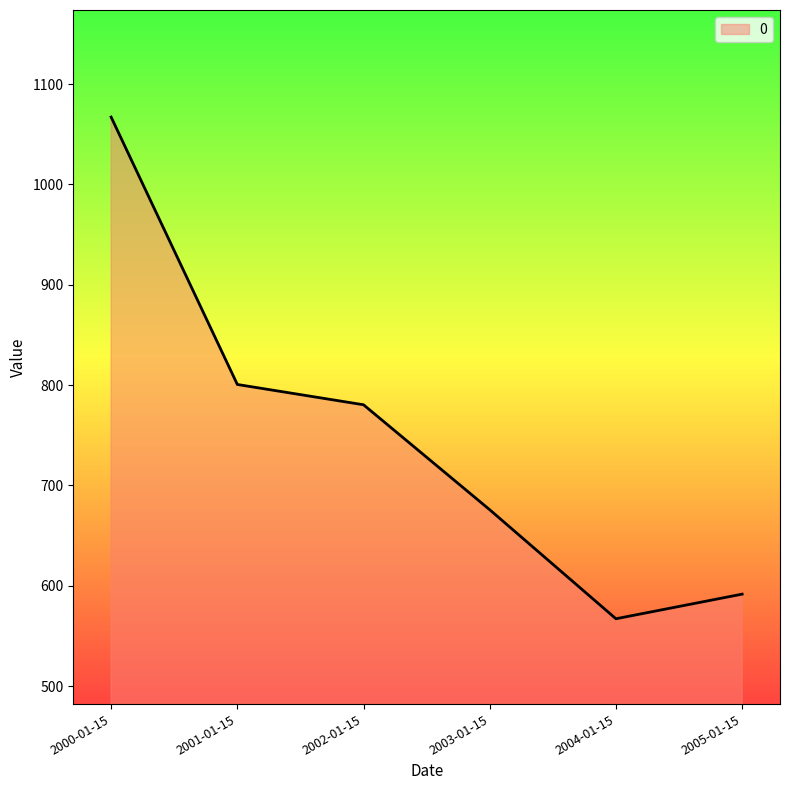

True or false: the data shows 567.1 at 2004-01-15.

True